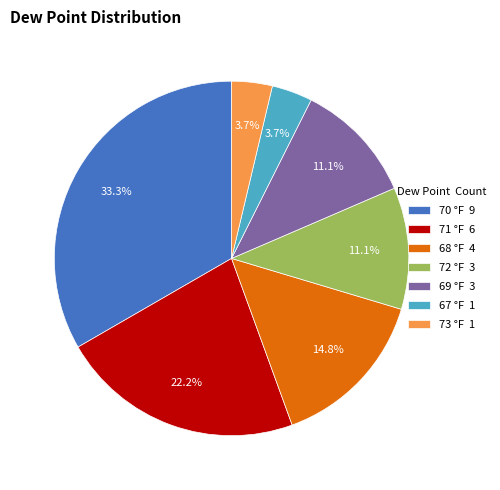

Does any single category account for the majority?

No